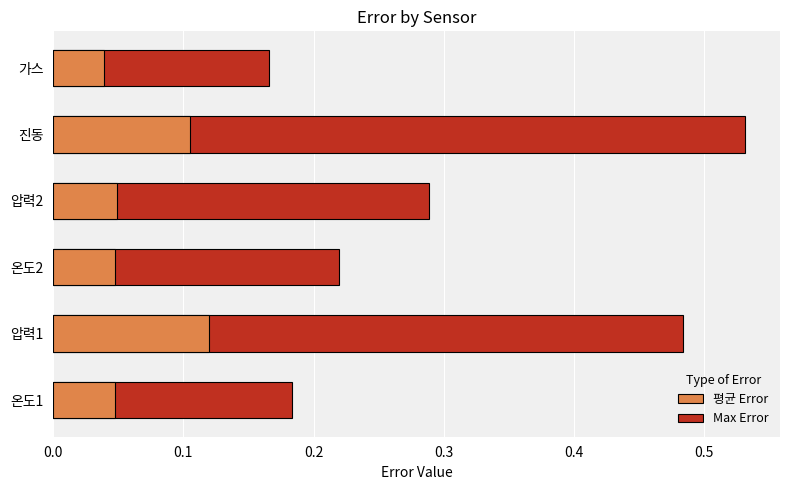

Is it true that 평균 Error equals 0.1 at 진동?

True